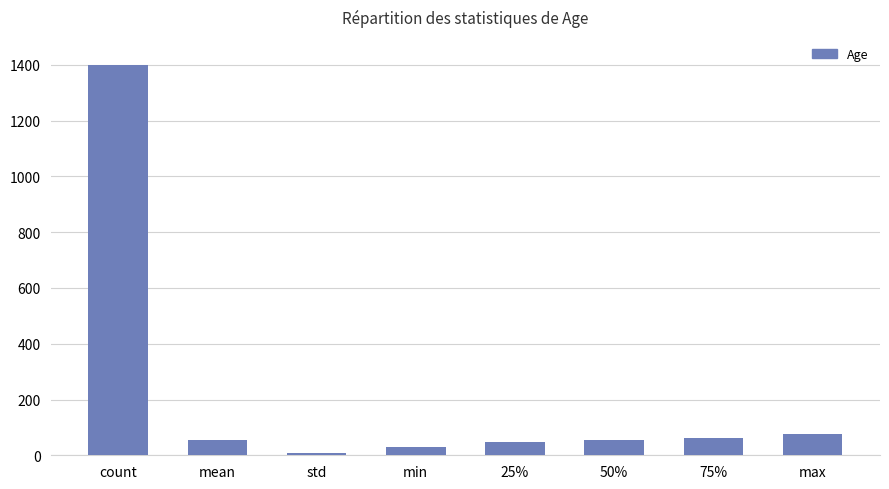

Which has a higher value, count or std?

count